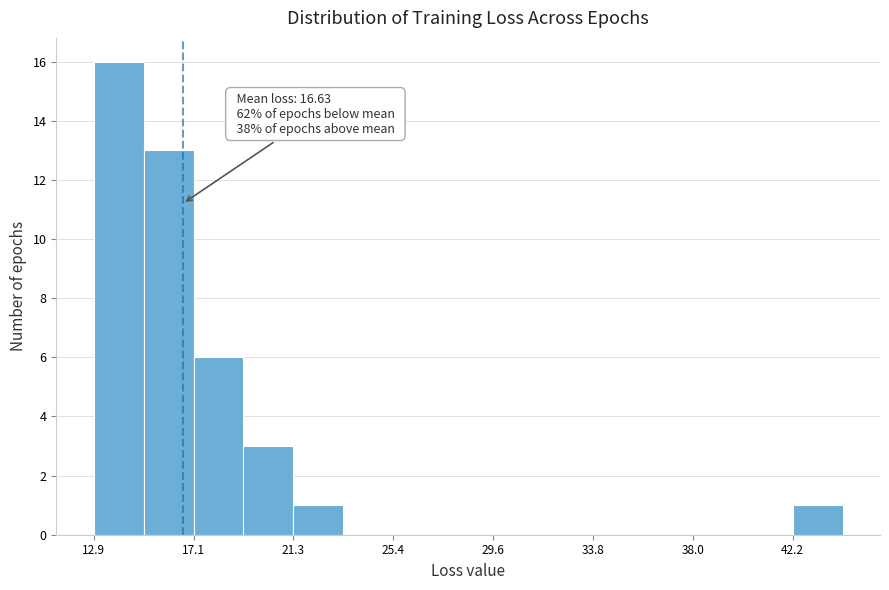

Which range on the x-axis has the tallest bar?

13.0 to 15.0